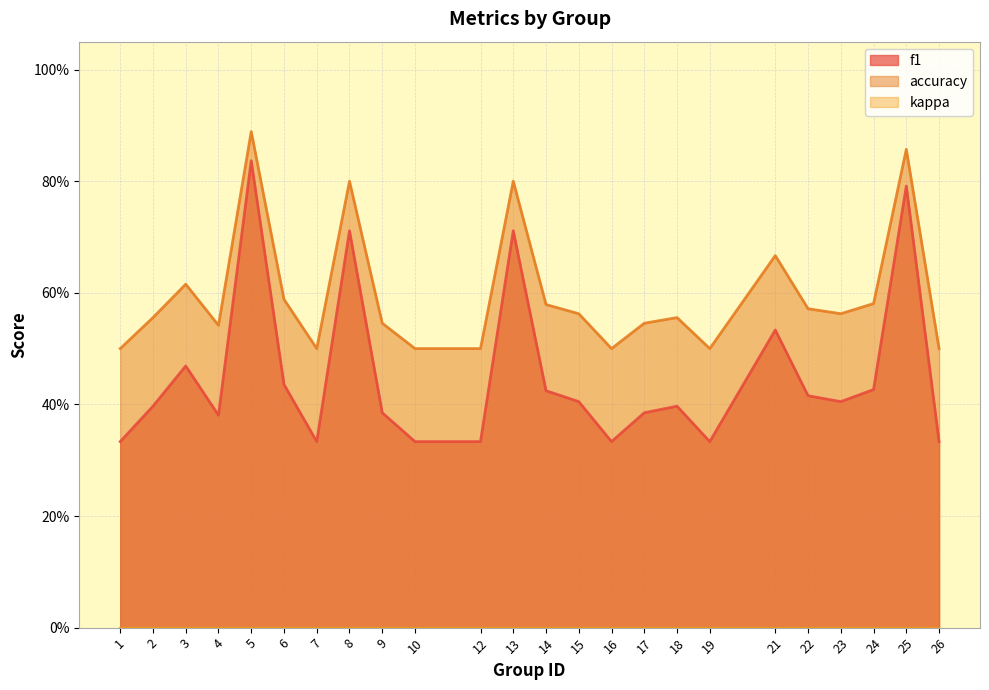

Rank the series by their average value, from highest to lowest.

accuracy, f1